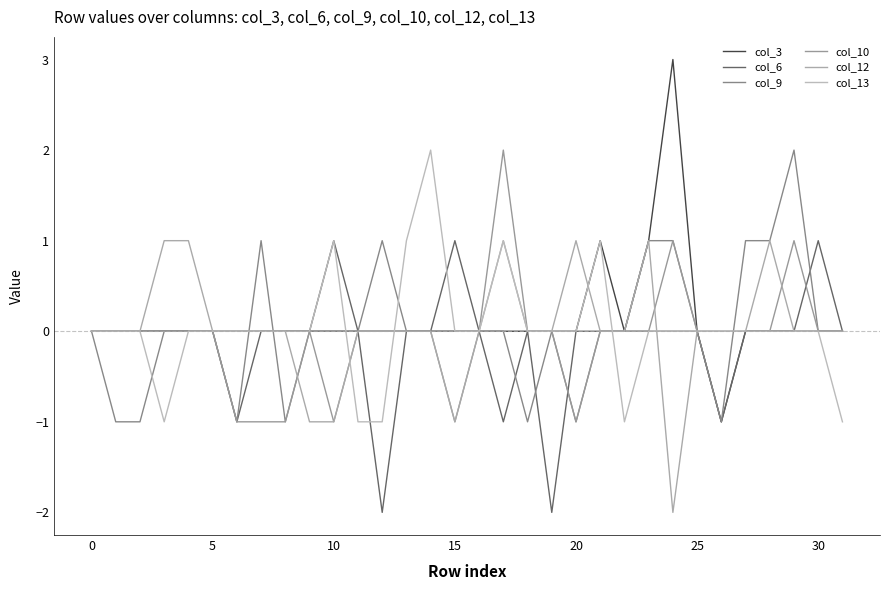

Which label corresponds to the largest value in the chart?

24